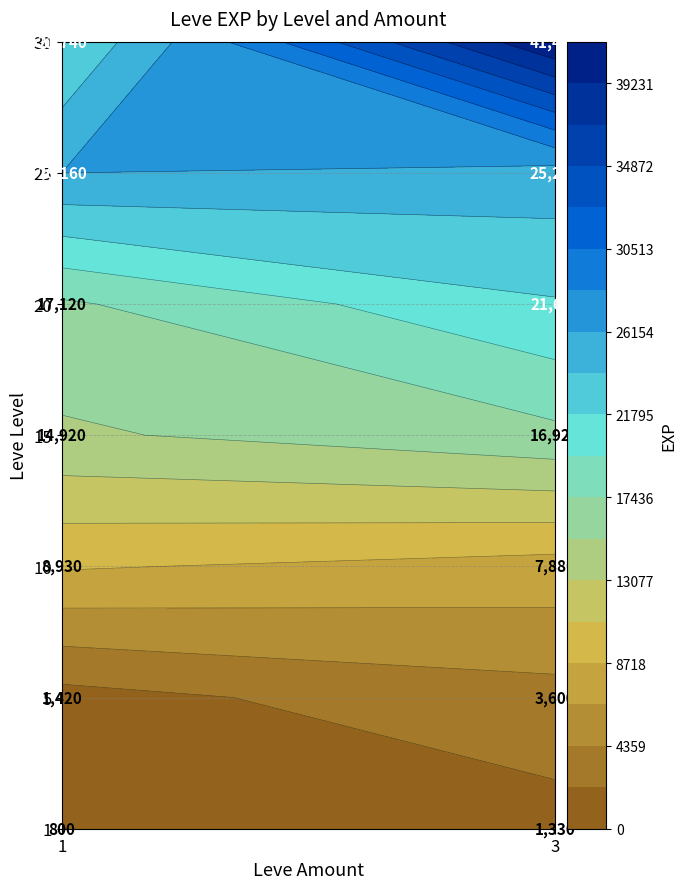

What is the total value across all series at 1?

91090